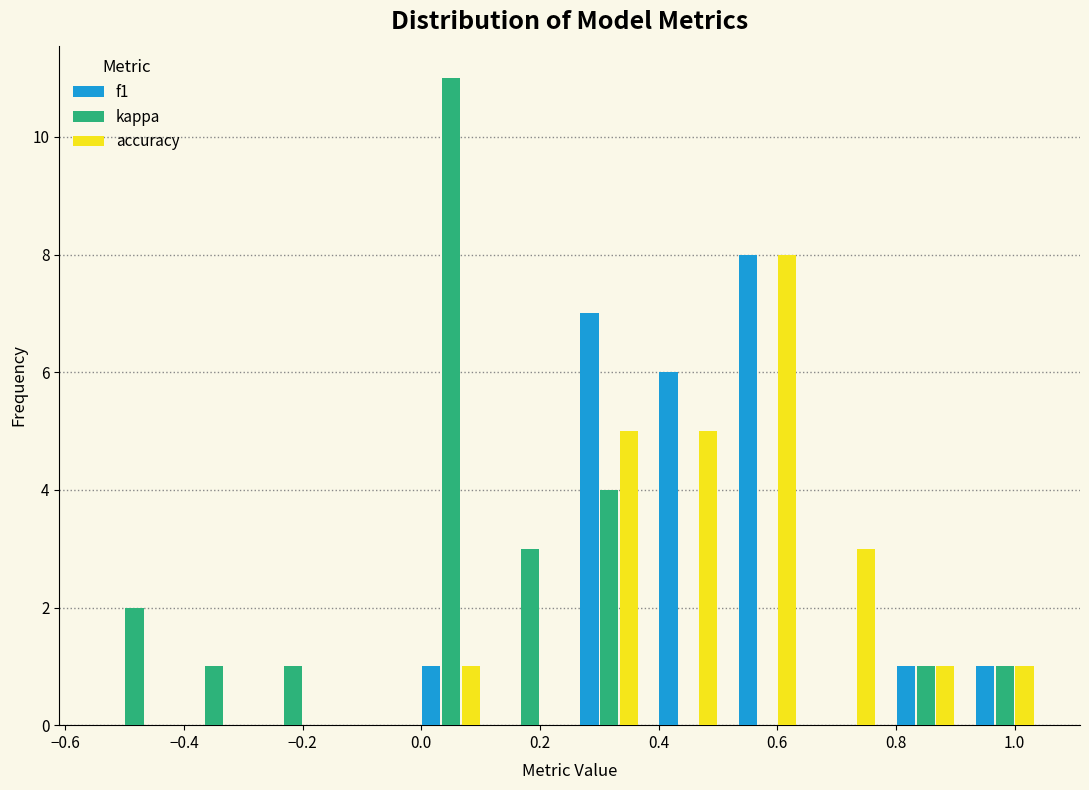

In the accuracy series, which range on the x-axis has the tallest bar?

0.52 to 0.66